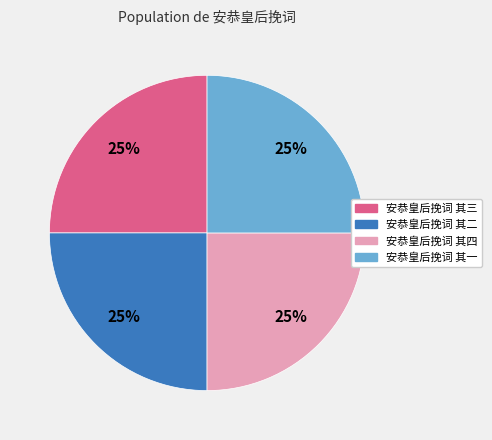

Is there any slice that represents more than half of the pie?

No